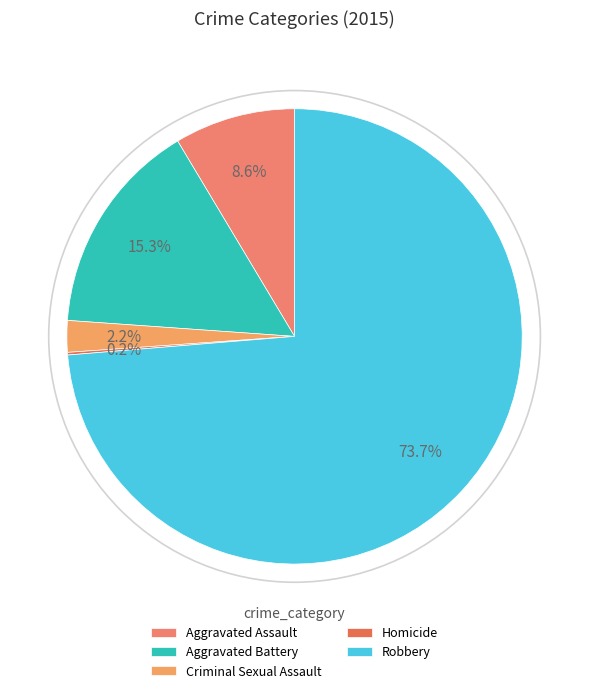

What portion of the pie excludes Homicide?

99.8%